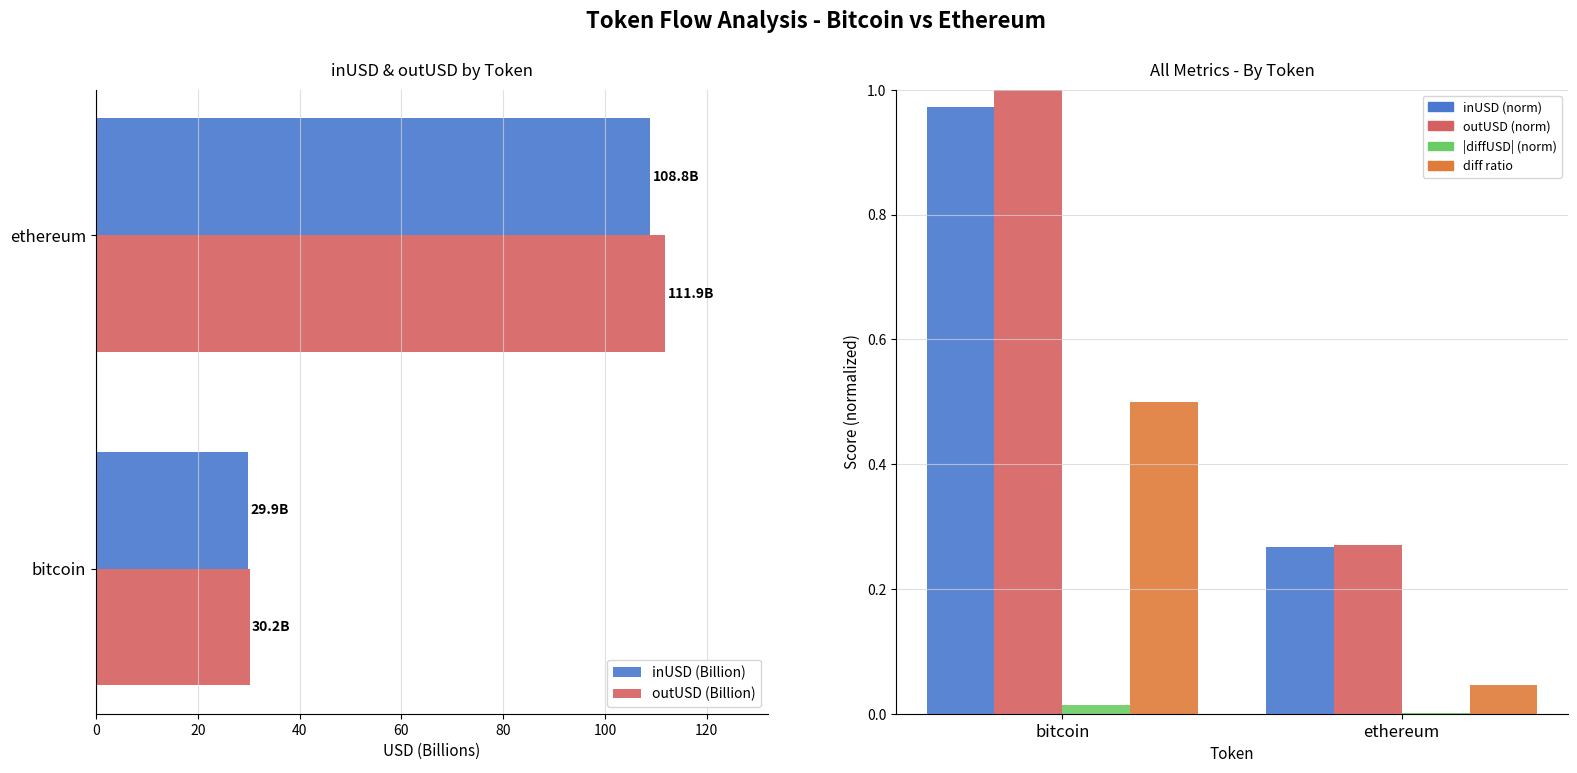

Which series changed the most between 0 and 20?

outUSD (Billion)